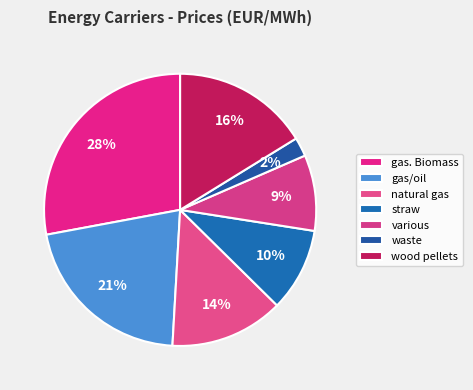

Rank the categories by value from lowest to highest.

waste, various, straw, natural gas, wood pellets, gas/oil, gas. Biomass